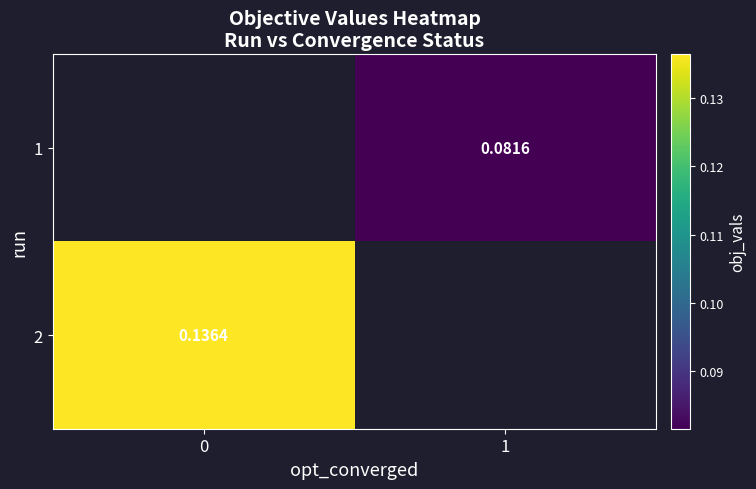

Which series has the widest spread of values?

2